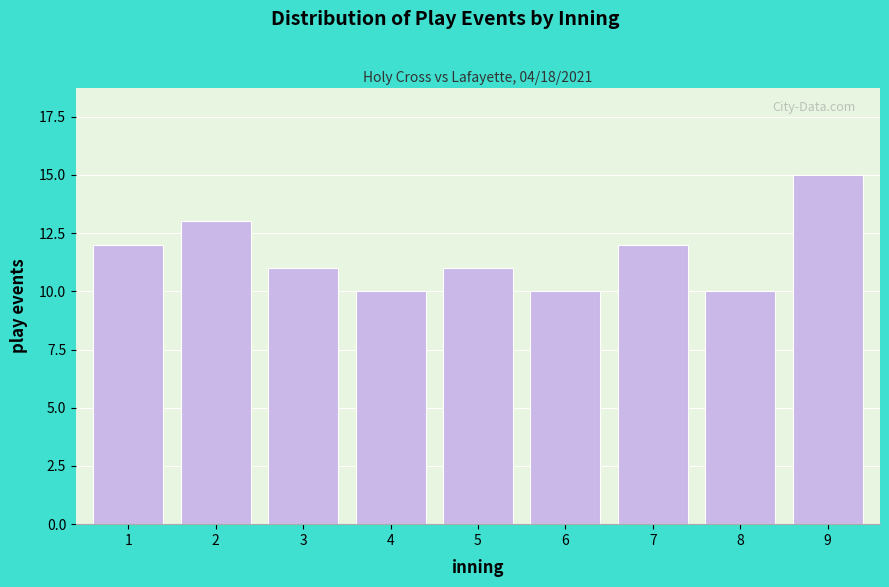

Reading left to right, extract all data points from this chart.

12	13	11	10	11	10	12	10	15